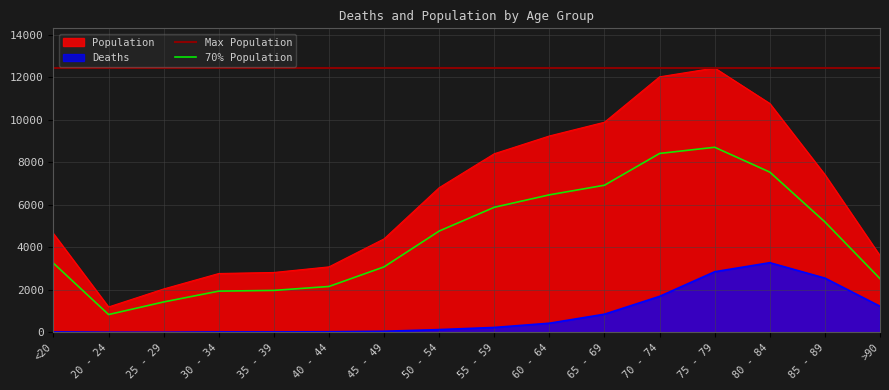

True or false: Deaths and Population intersect in this chart.

False